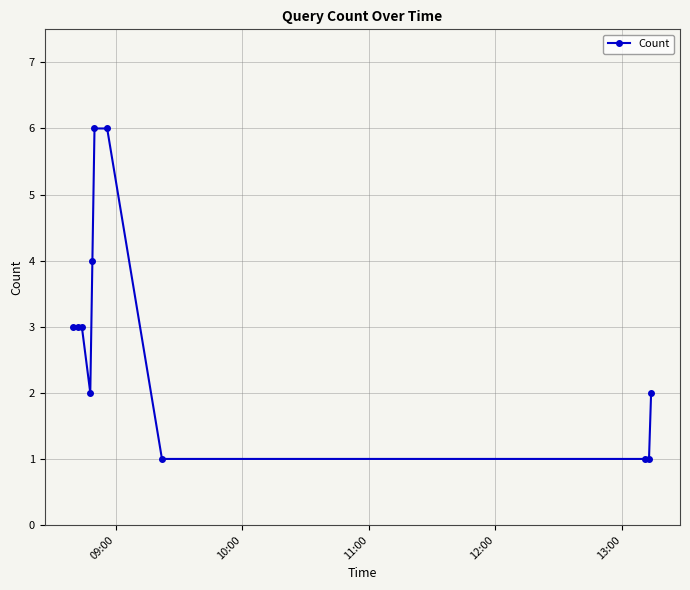

What is the difference between the maximum and minimum values?

5